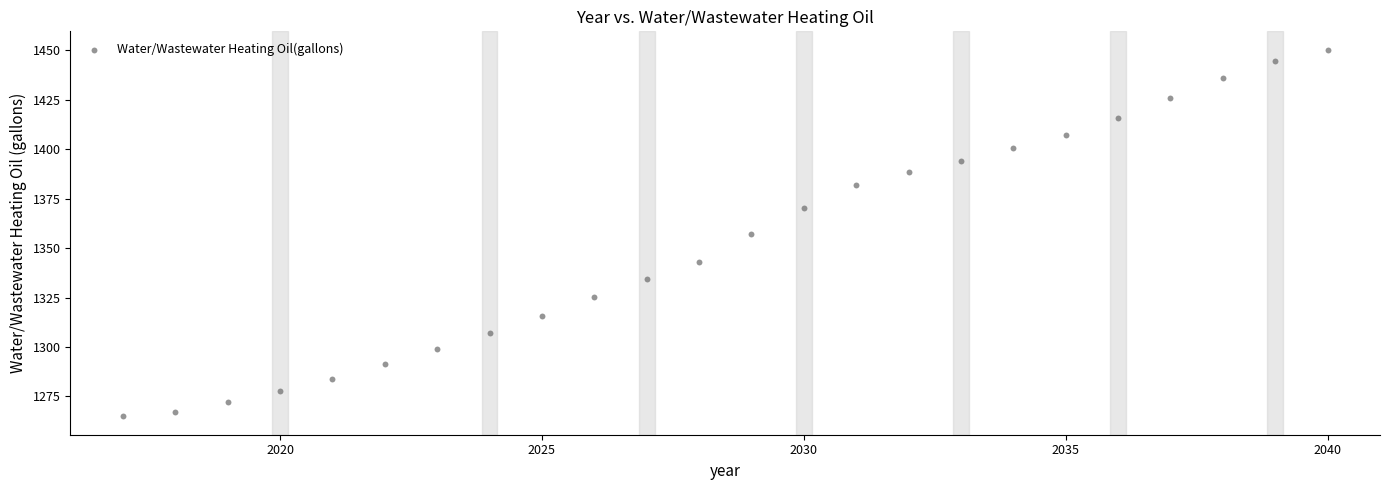

What is the range of X values (max minus min)?

23.0